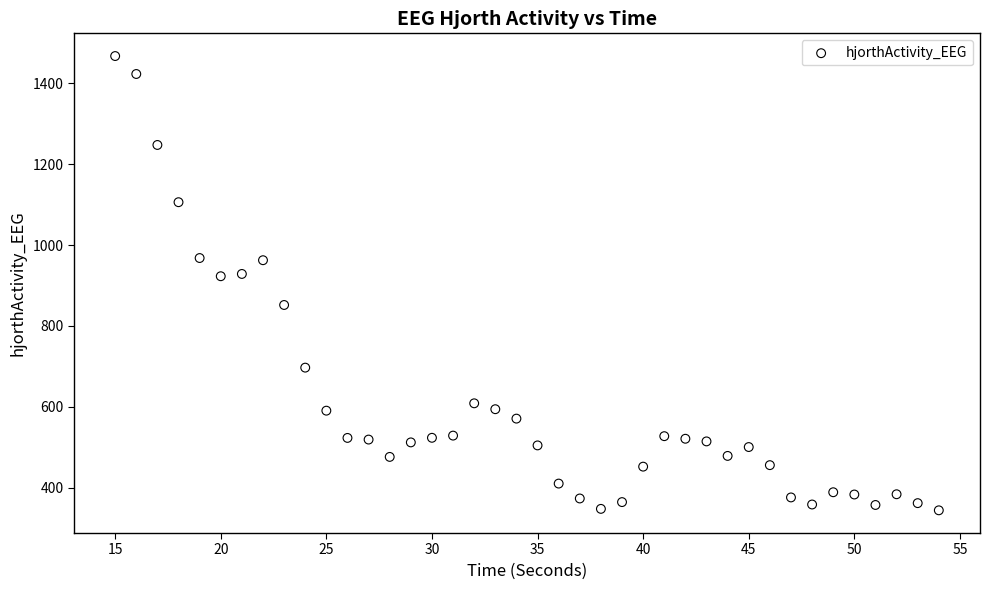

What is the range of X values (max minus min)?

39.0